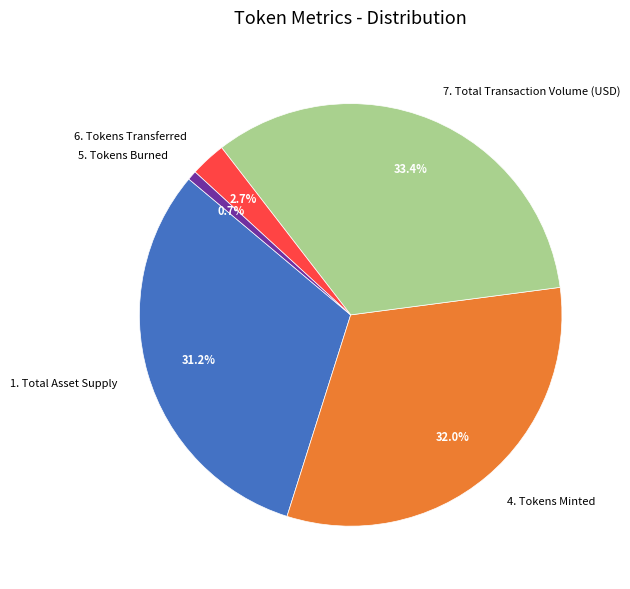

To the nearest percent, what percentage of the pie is 1. Total Asset Supply?

31%